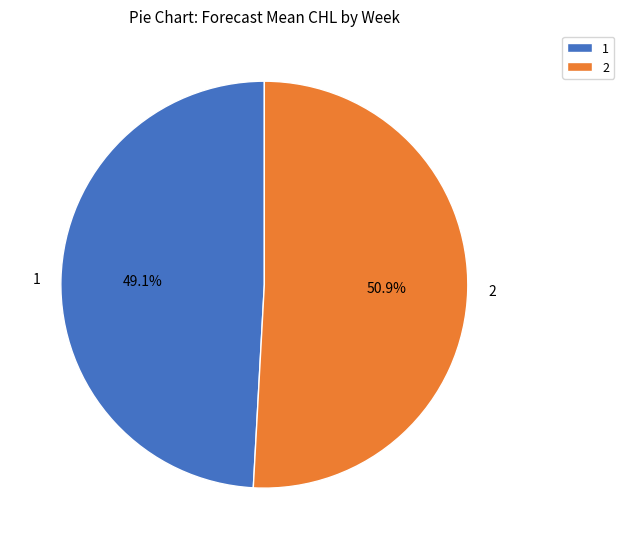

Which slice is the smallest?

1